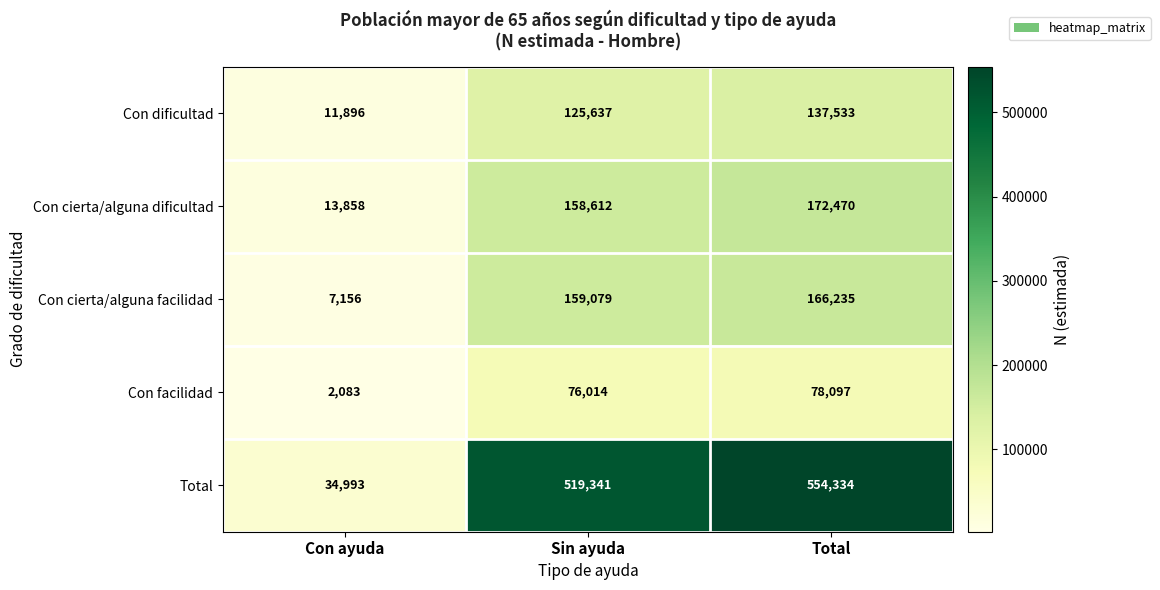

The Con facilidad series shows 78097 at Total. True or false?

True